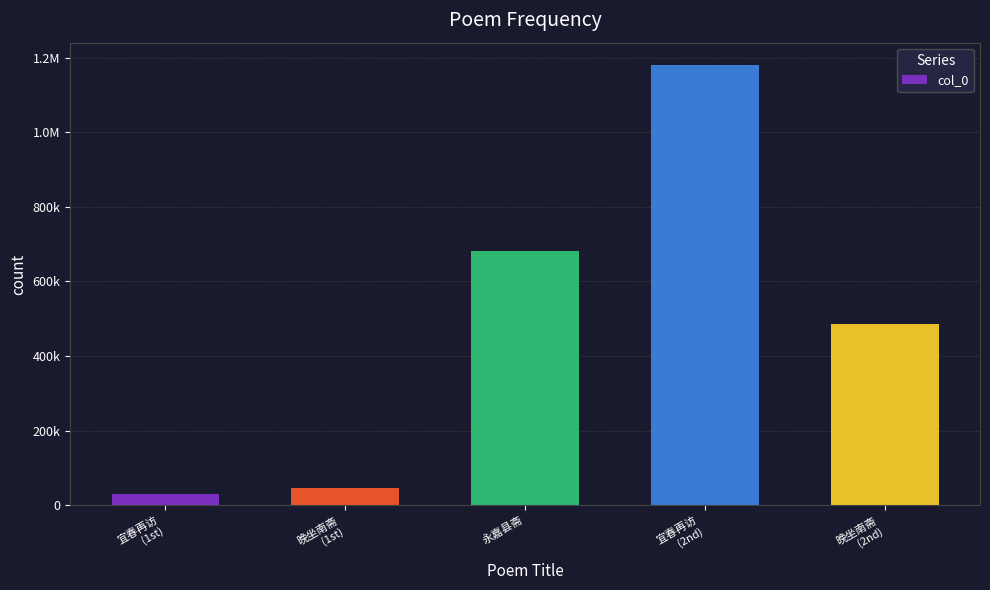

List the labels in order of value, largest first.

宜春再访
(2nd), 永嘉县斋, 晚坐南斋
(2nd), 晚坐南斋
(1st), 宜春再访
(1st)